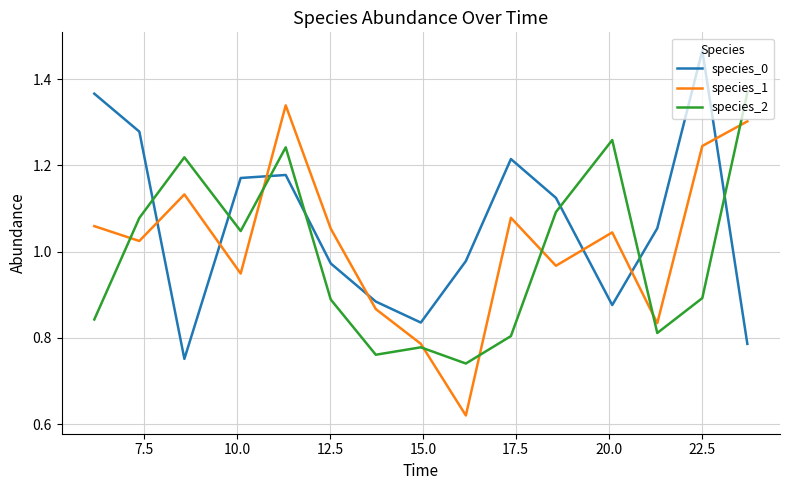

After their last crossing, which series has the higher values: species_1 or species_0?

species_1